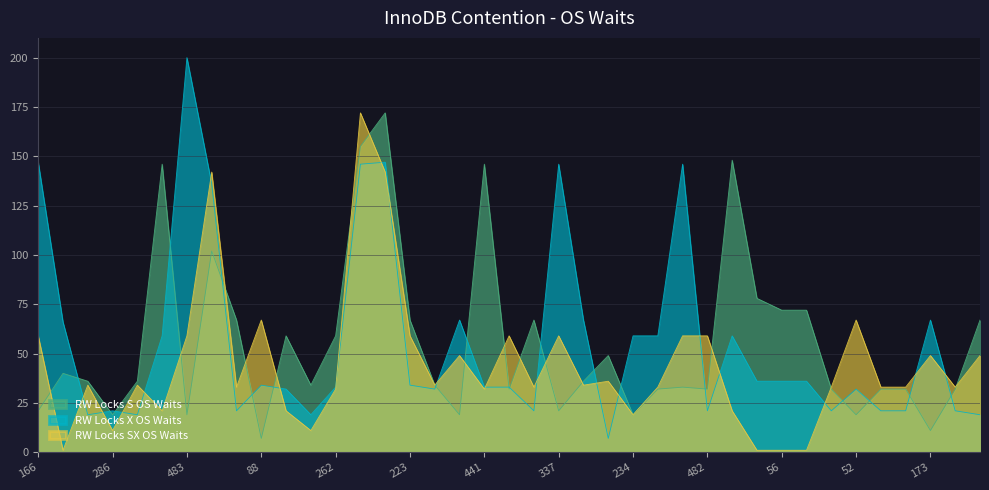

What is the greatest value displayed?

200